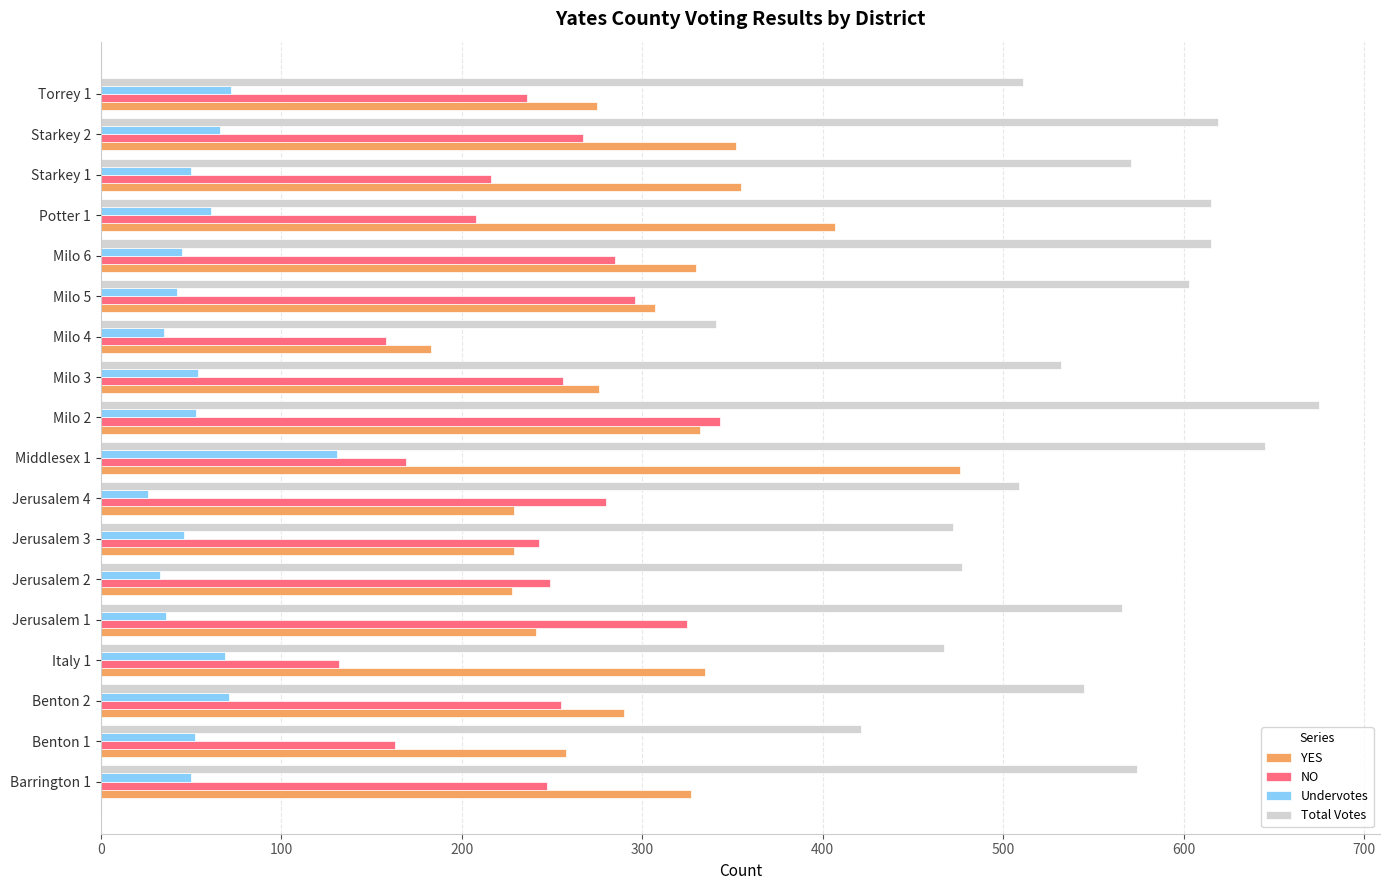

Which series has the largest range (max minus min)?

Total Votes